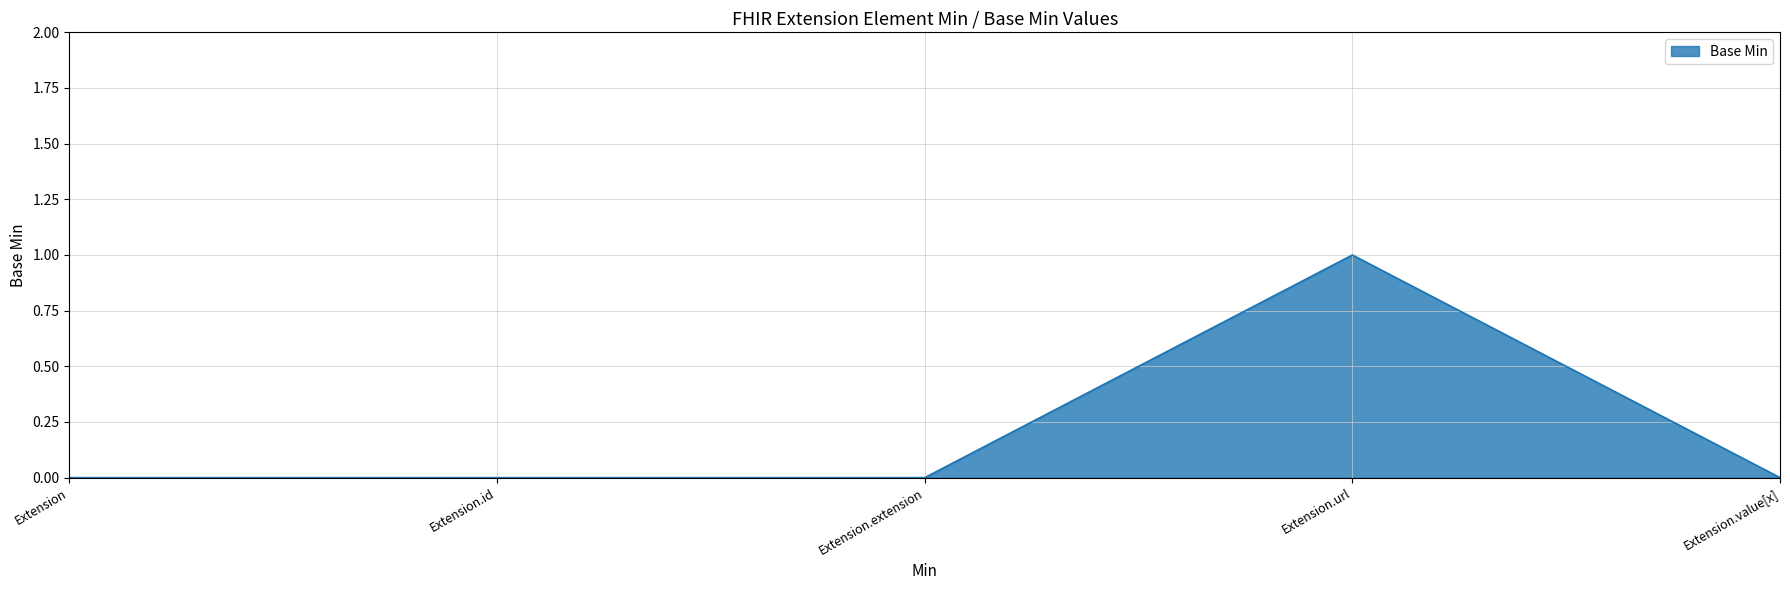

The value at Extension.url is 1. True or false?

True